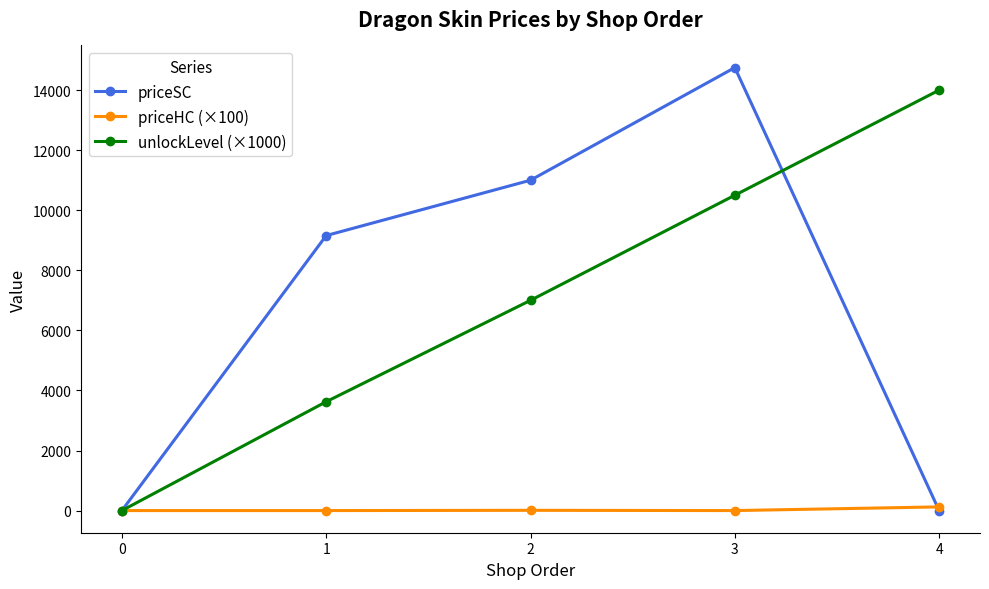

At which category is the sum across all series the highest?

3